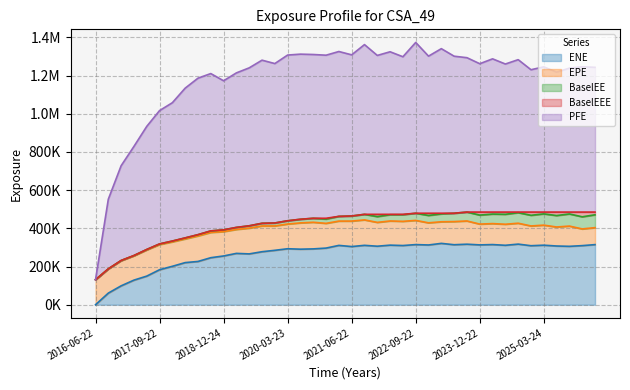

At which label does EPE reach its peak?

2021-09-22